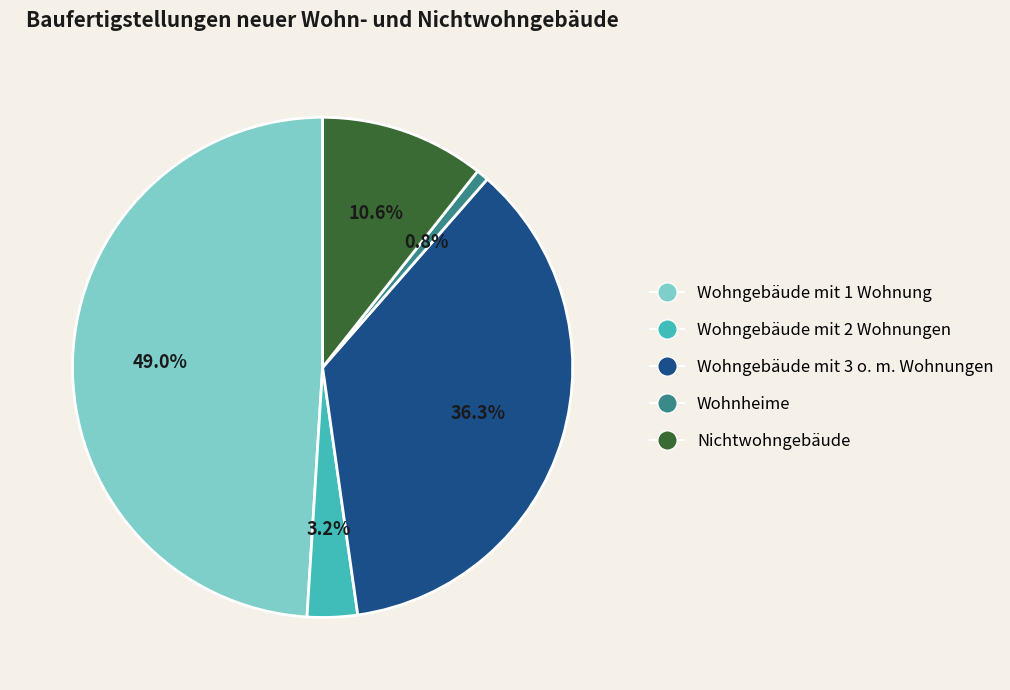

Do Wohngebäude mit 3 o. m. Wohnungen and Wohnheime together represent more than half of the pie?

No